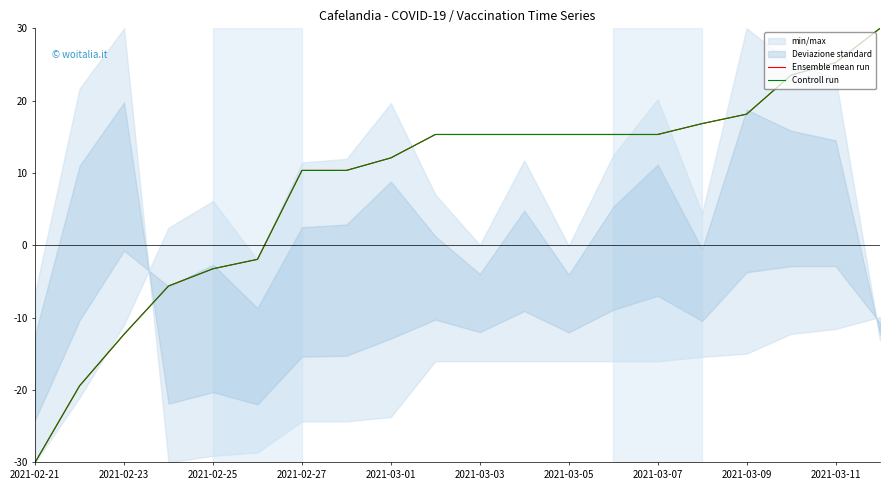

What is the approximate value of Ensemble mean run at 2021-03-05?

15.3